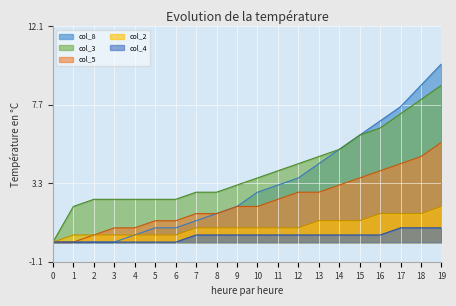

The value of col_4 at 13 is 0.7. True or false?

False